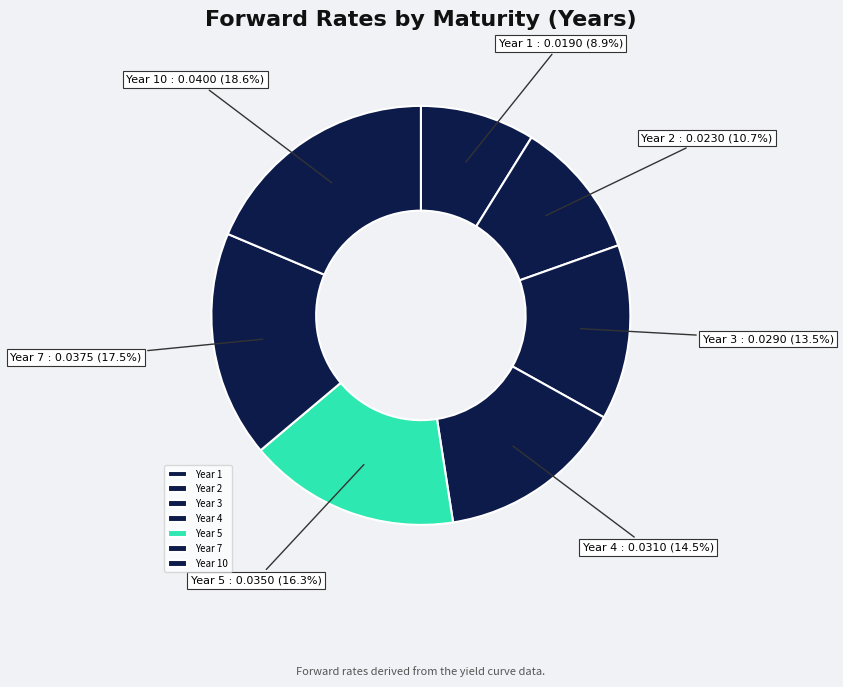

Is there a majority slice in this chart?

No